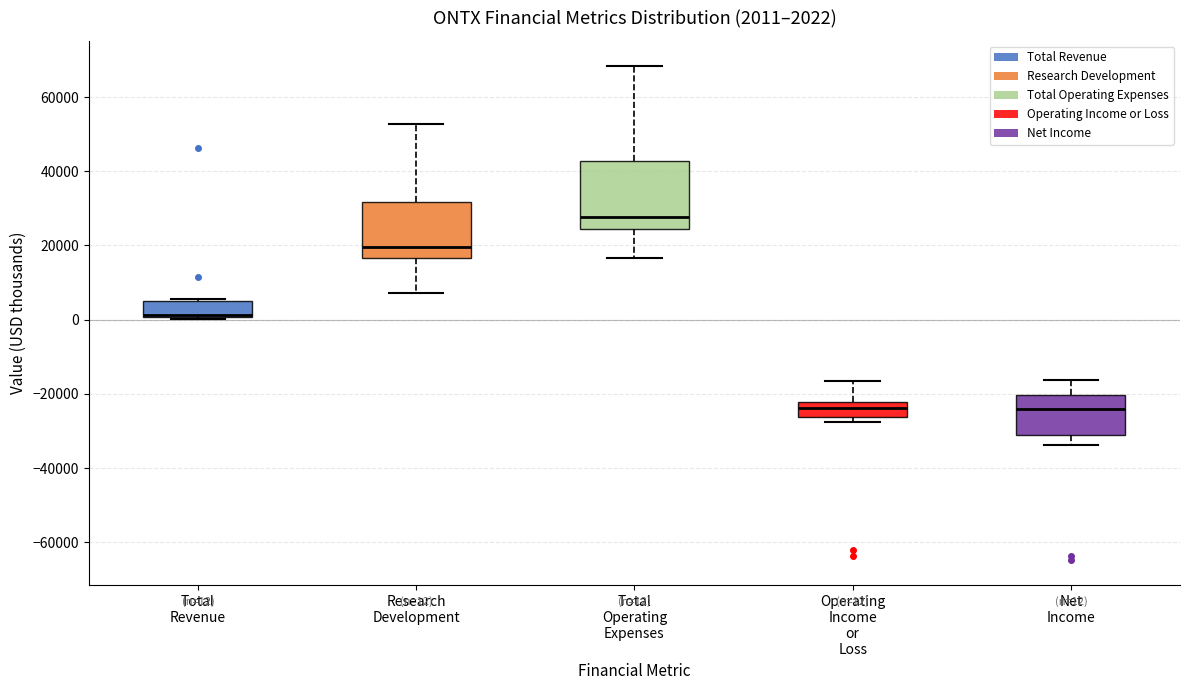

Comparing the boxes themselves (not the whiskers), which one is the tallest?

Total Operating Expenses